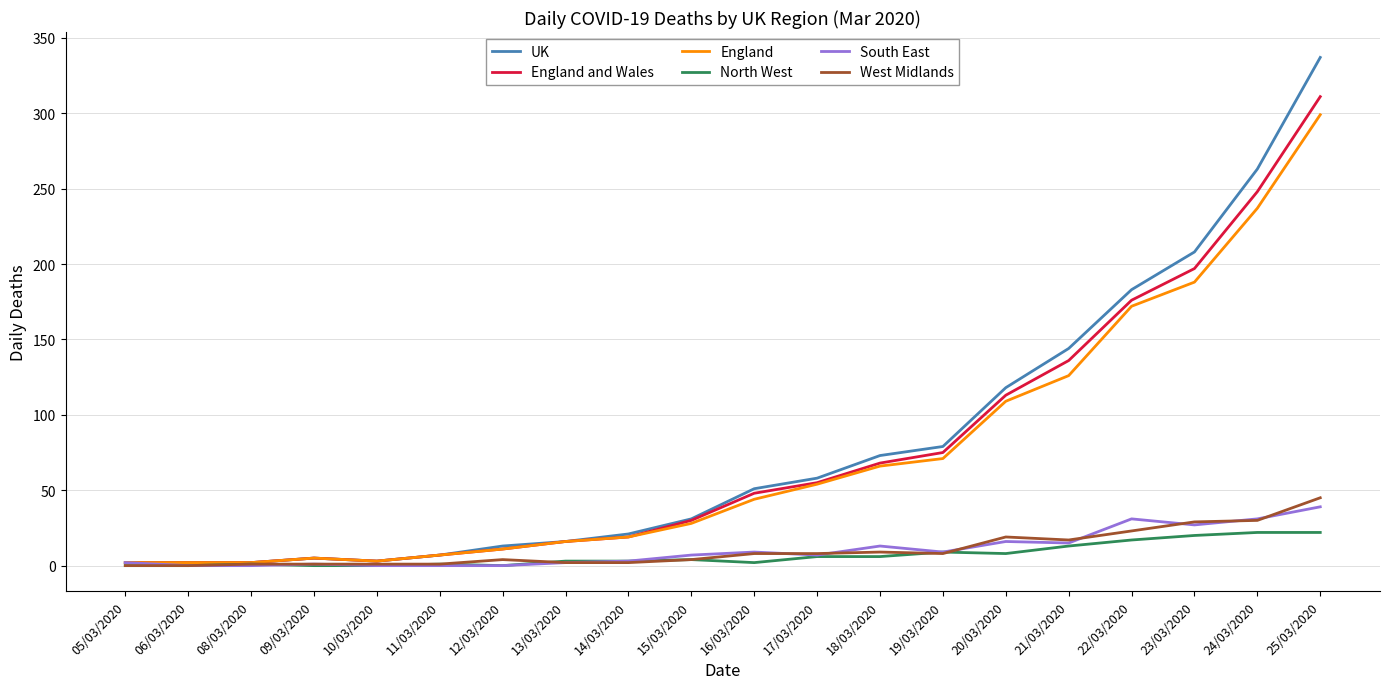

Is it true that West Midlands equals 4 at 12/03/2020?

True